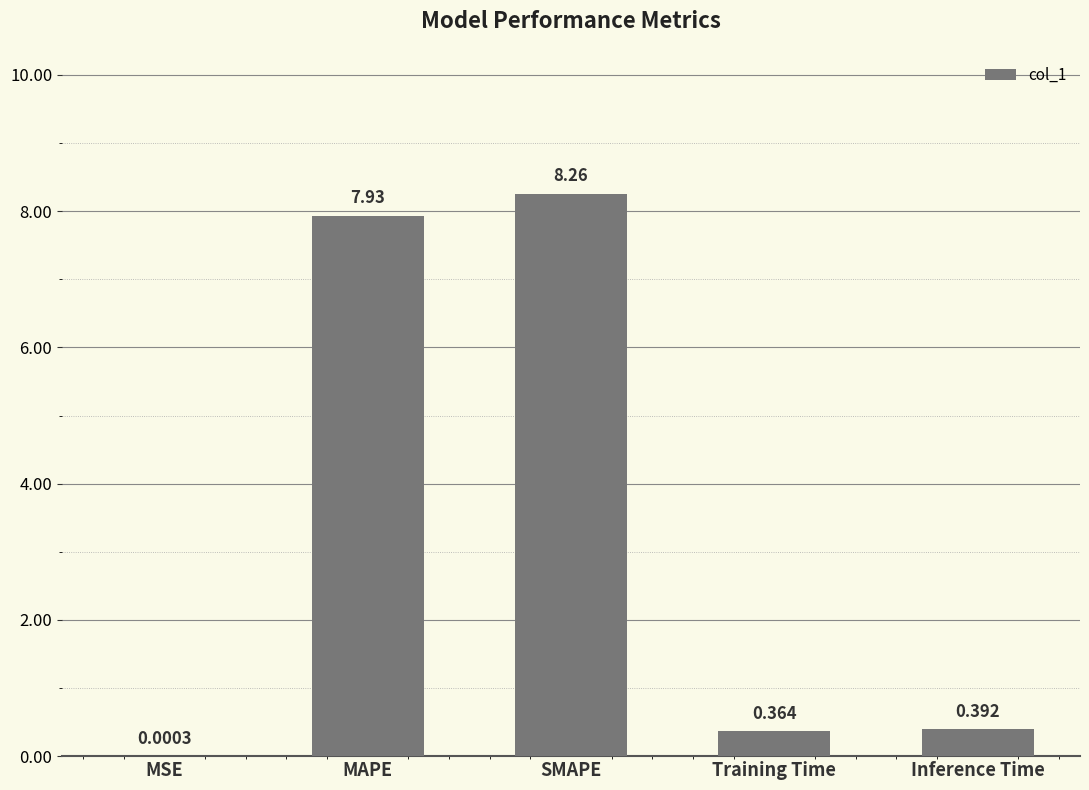

Which label corresponds to the largest value in the chart?

SMAPE